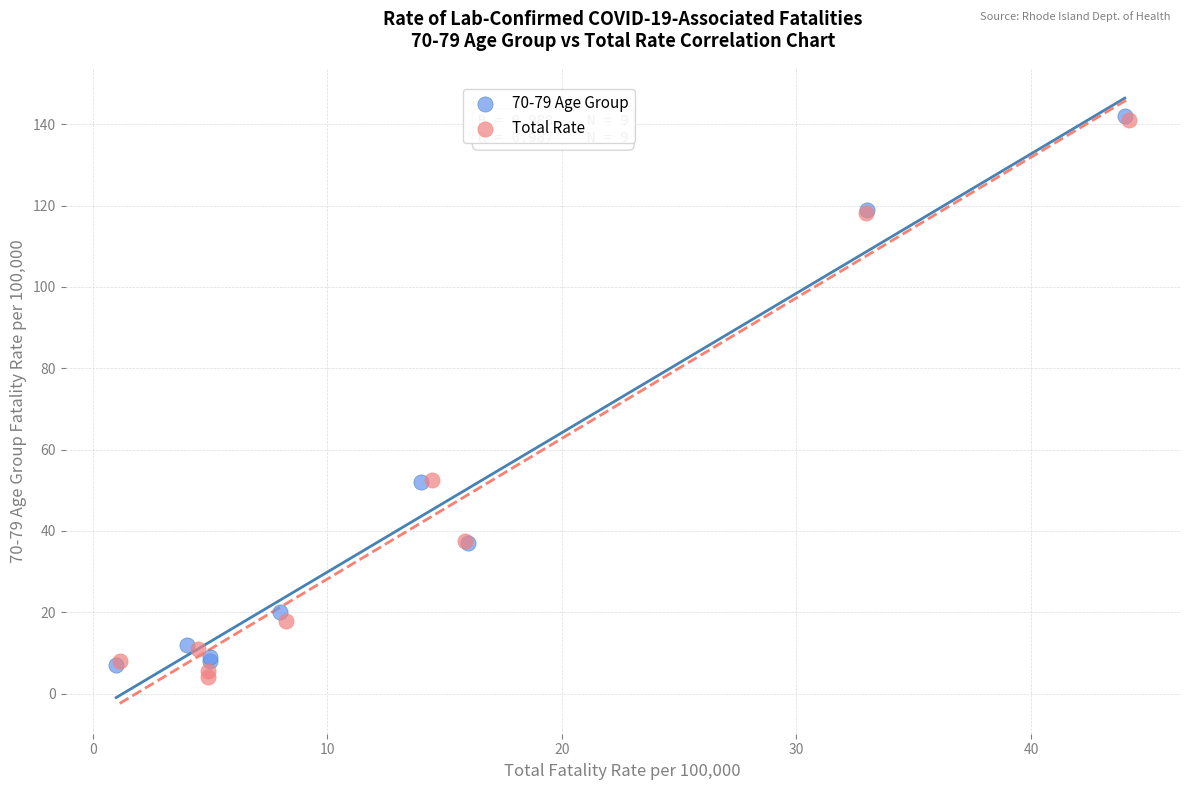

Which series has the widest spread of Y values?

Total Rate